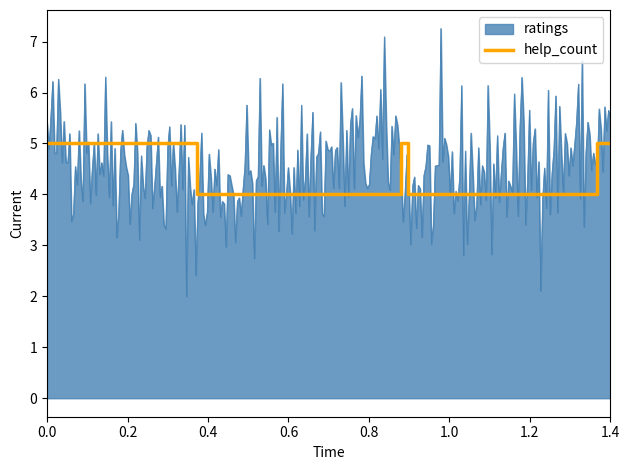

True or false: help_count has a value of 8 at 0.0.

False